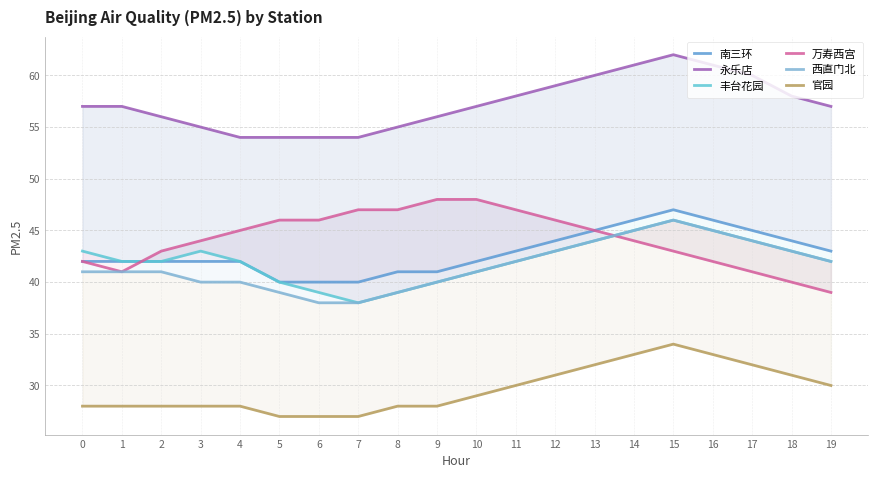

At 8, list the series in order from smallest to largest.

官园, 丰台花园, 西直门北, 南三环, 万寿西宫, 永乐店